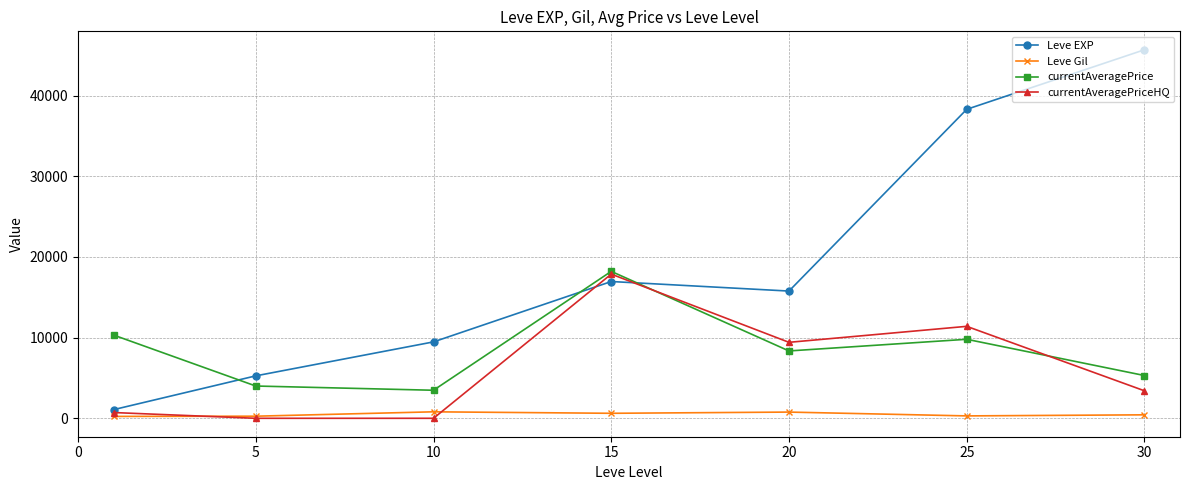

How many categories are shown in the chart?

7